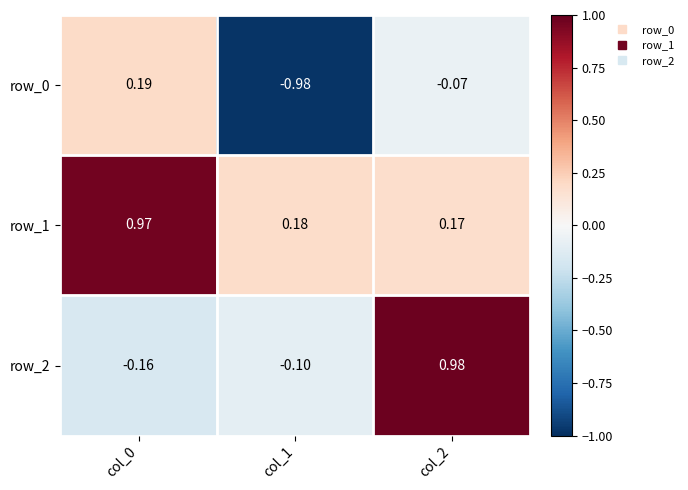

List the series in order of their peak value, lowest first.

row_0, row_1, row_2